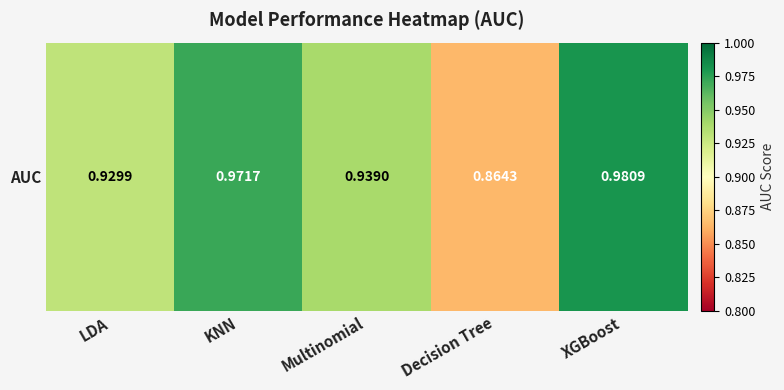

What is the sum of all values?

4.7